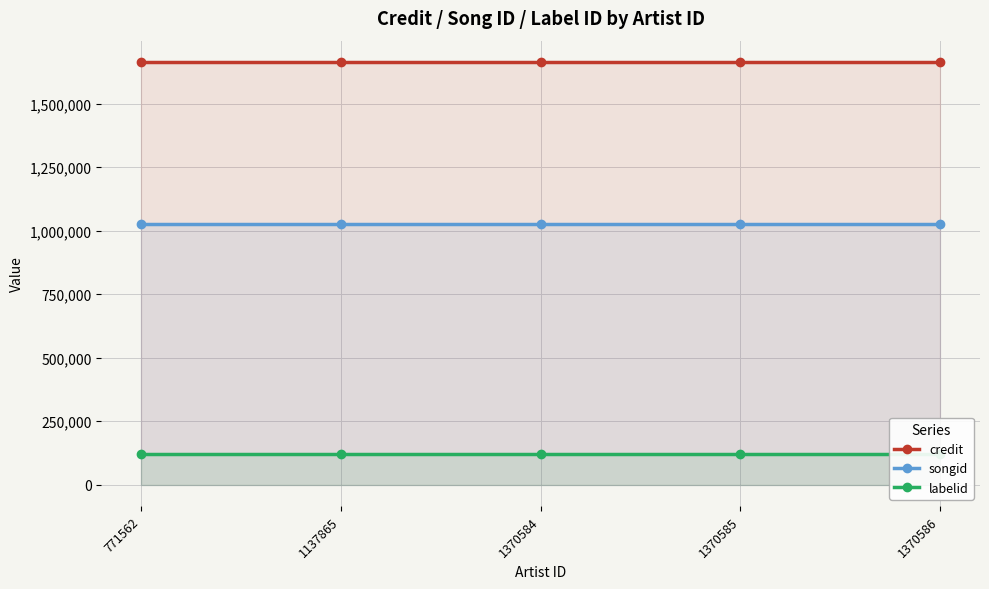

True or false: songid has more than 0 interior local peaks.

False